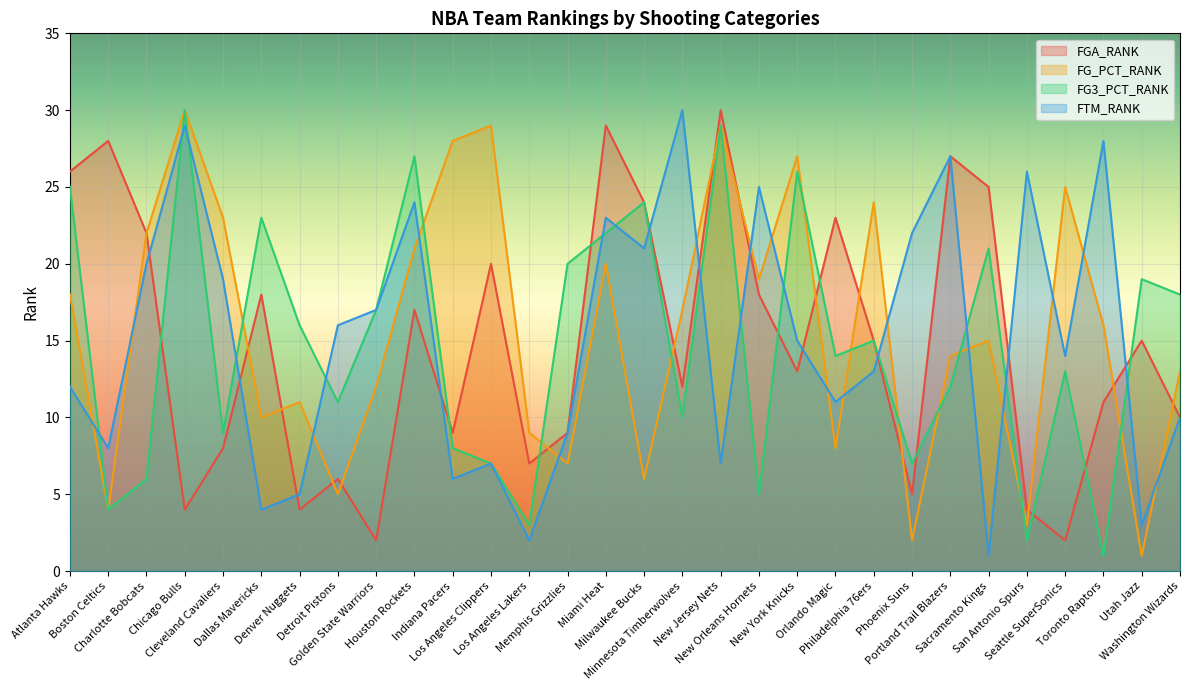

True or false: FG3_PCT_RANK has a value of 11 at Detroit Pistons.

True